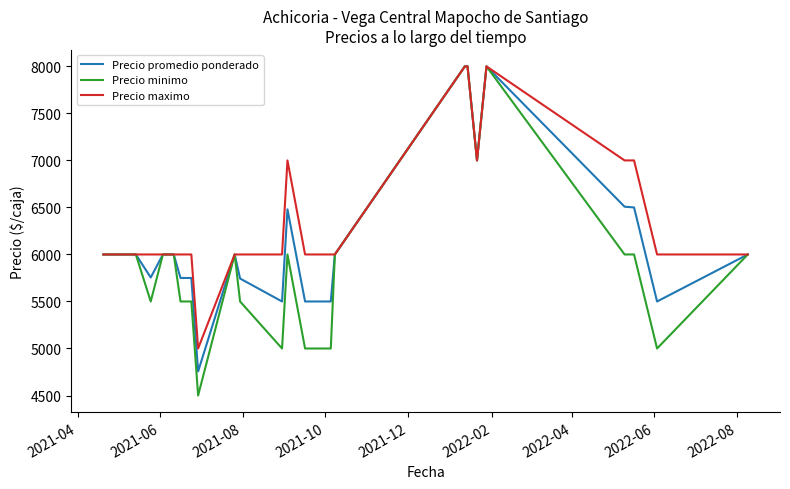

At how many categories does at least one series exceed 6060?

7